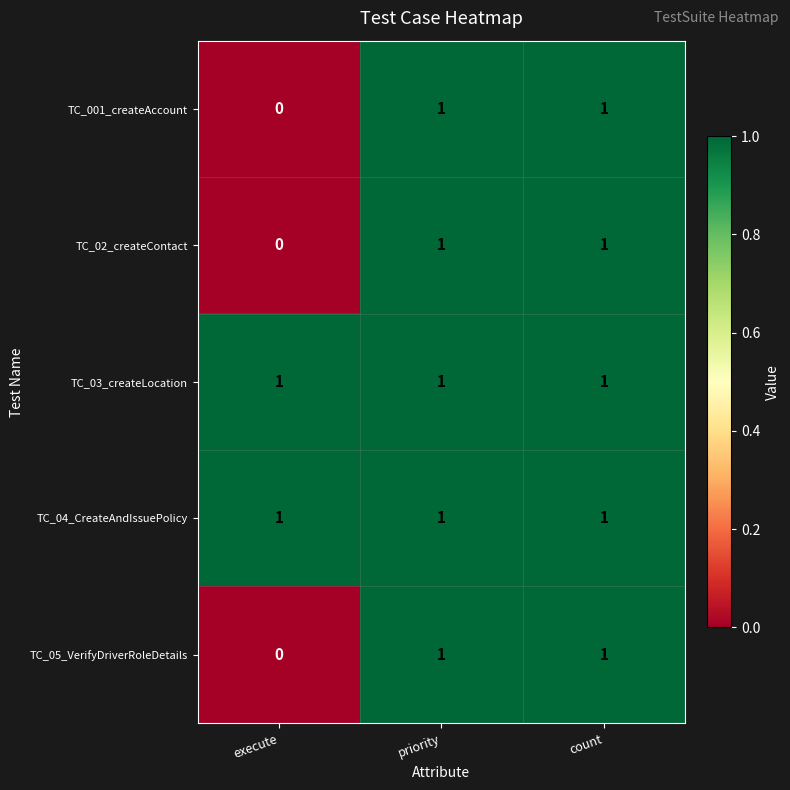

Reading left to right, list all the values displayed in this chart.

TC_001_createAccount: 0	1	1
TC_02_createContact: 0	1	1
TC_03_createLocation: 1	1	1
TC_04_CreateAndIssuePolicy: 1	1	1
TC_05_VerifyDriverRoleDetails: 0	1	1